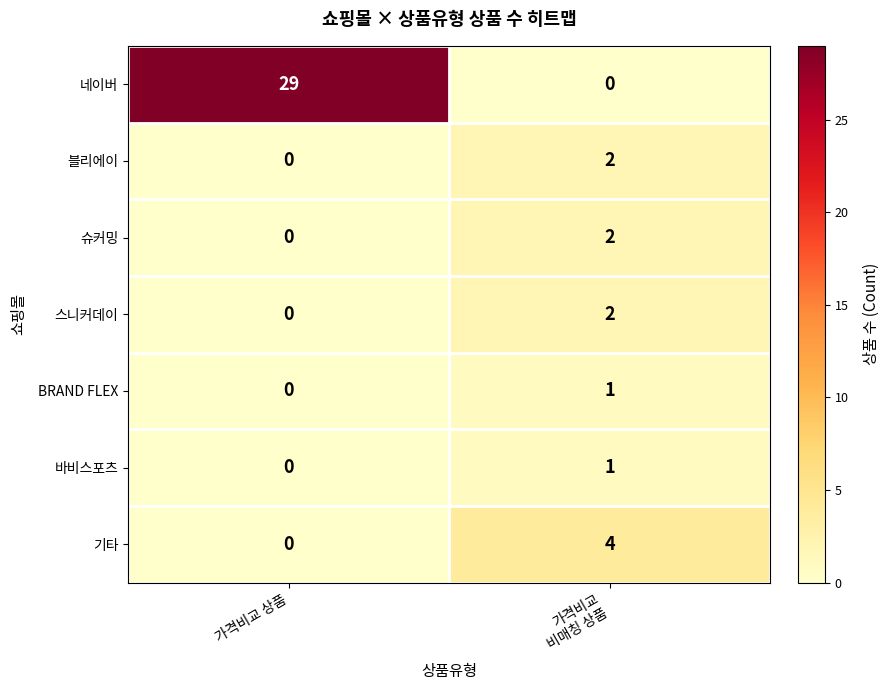

True or false: 슈커밍 has a value of 0 at 가격비교 상품.

True